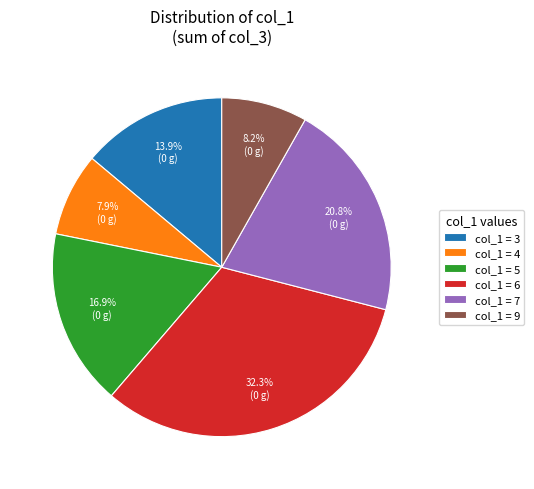

Approximately how many times larger is the value at col_1 = 7 compared to col_1 = 9?

2.5